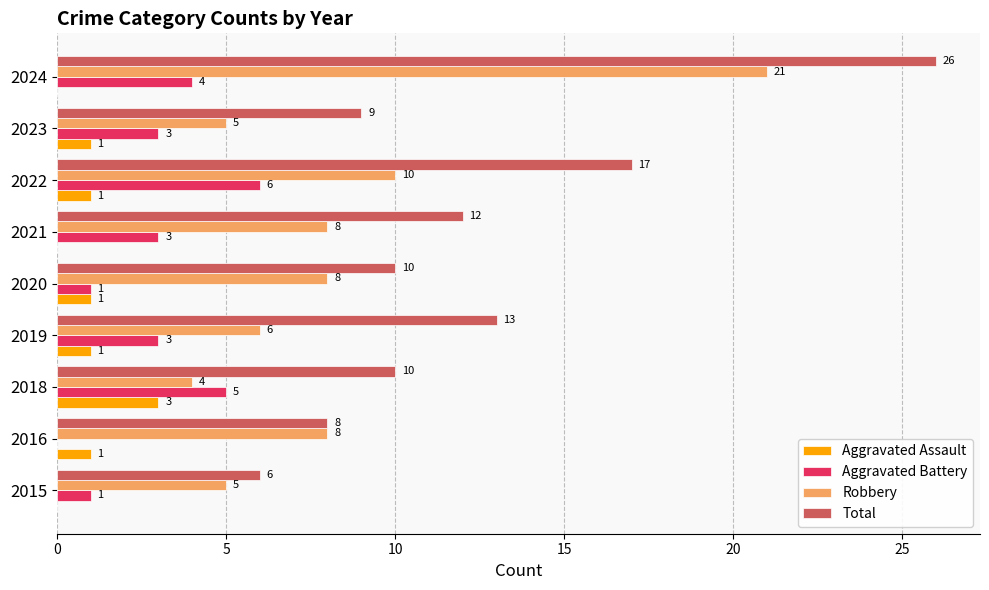

The Total series shows 6 at 2015. True or false?

True